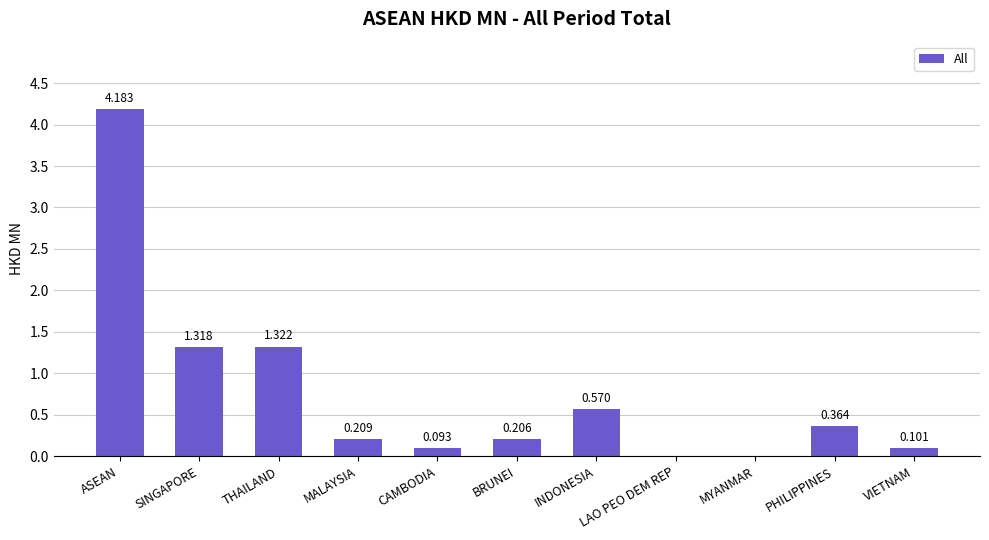

What is the sum of all values?

8.4